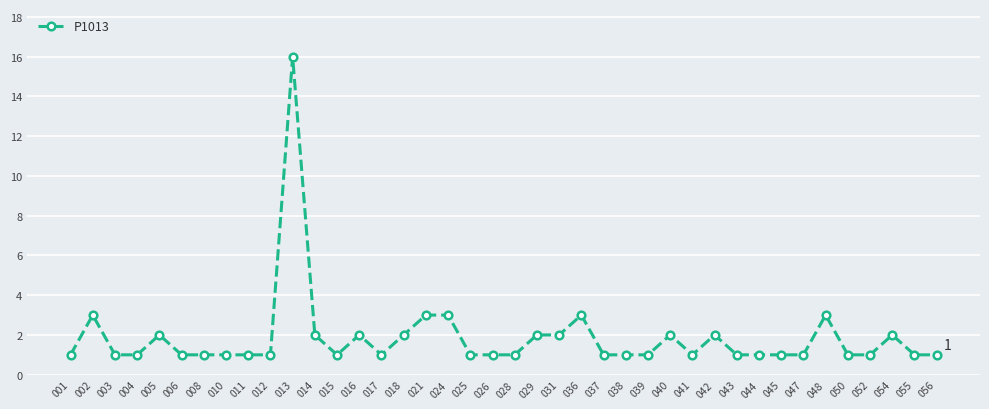

What is the average value?

2